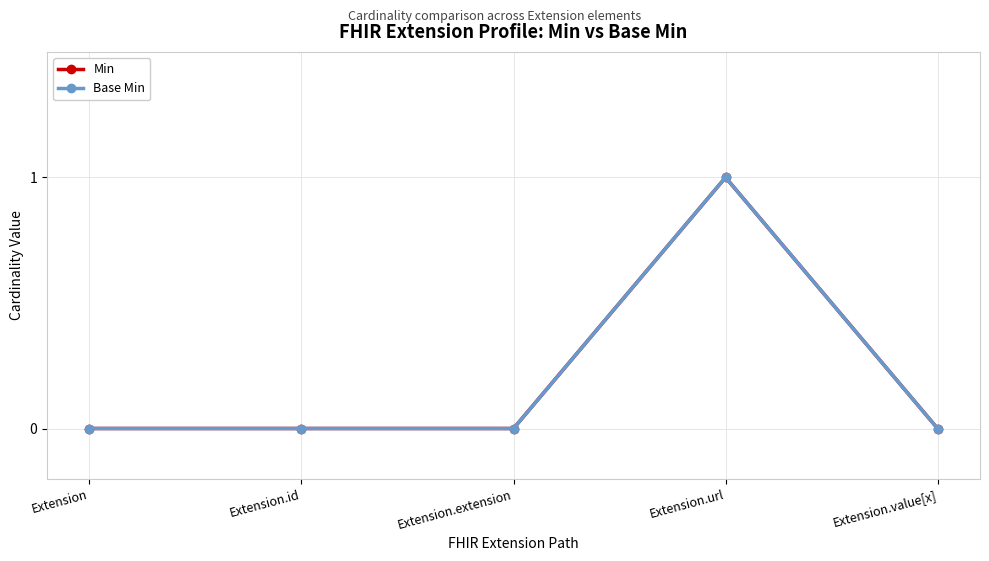

Is this an area chart (filled region under the line)?

No